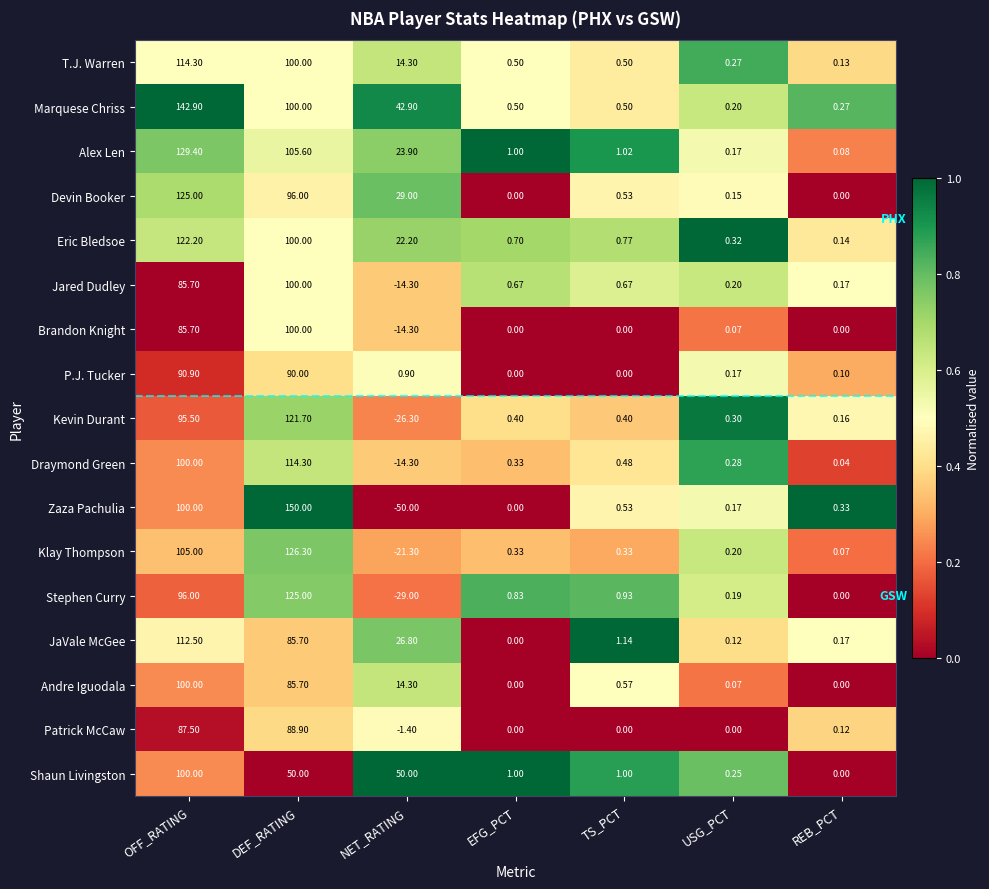

At which label does Marquese Chriss reach its peak?

OFF_RATING